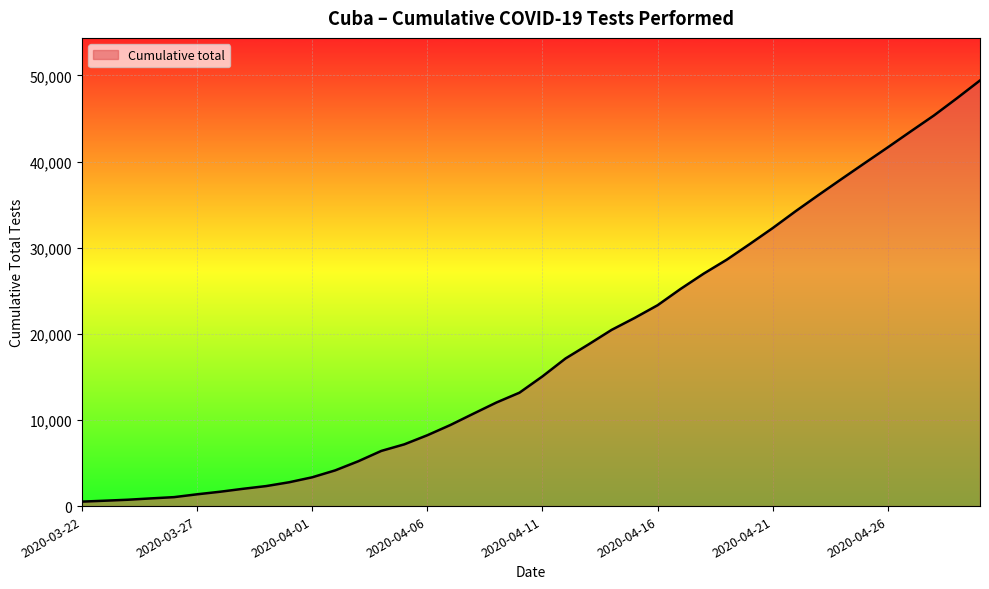

How many lines are shown in the chart?

1